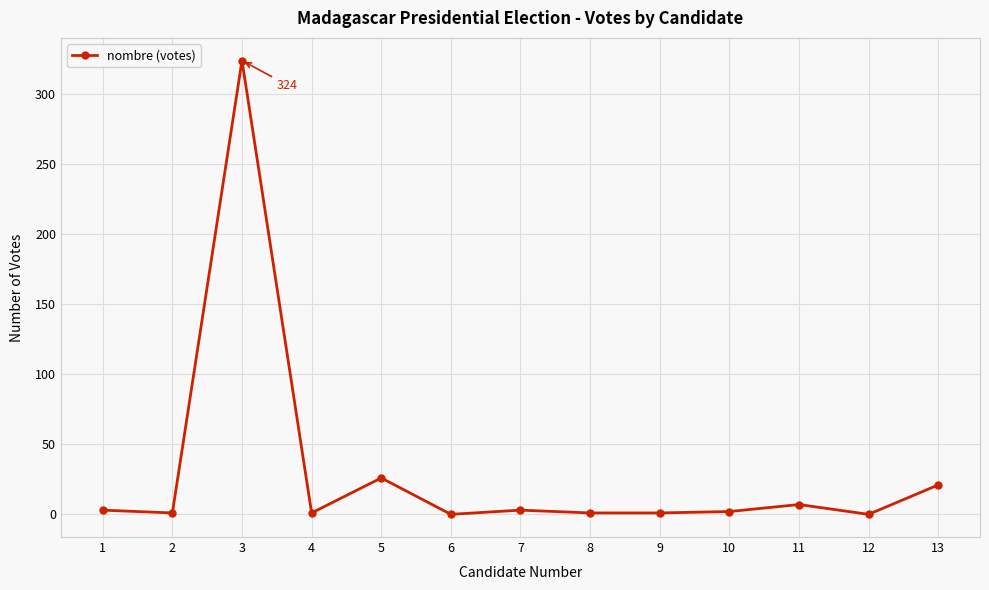

True or false: there are more than 1 points higher than both neighbors.

True